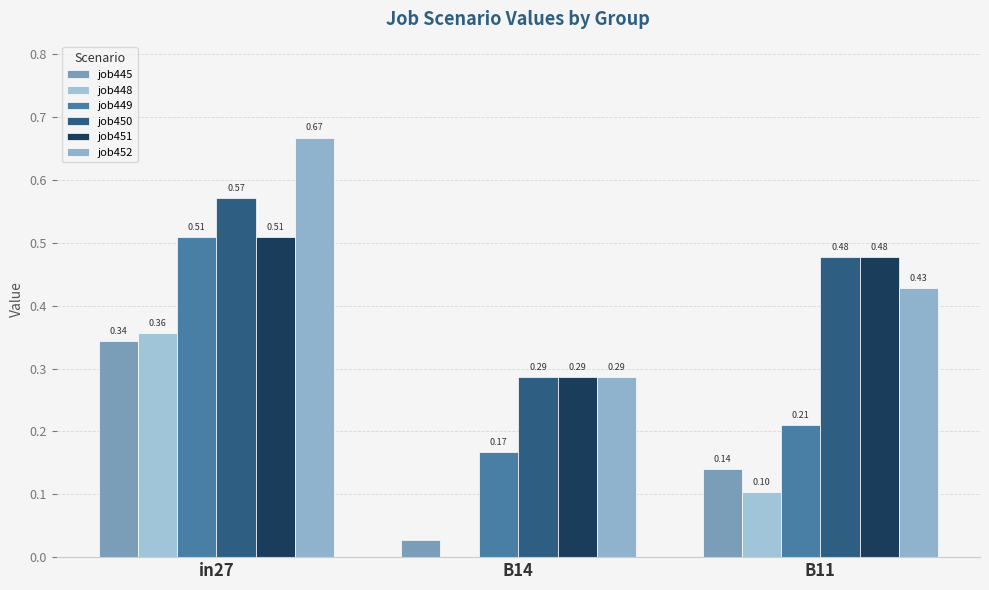

How many data points does each series have?

3